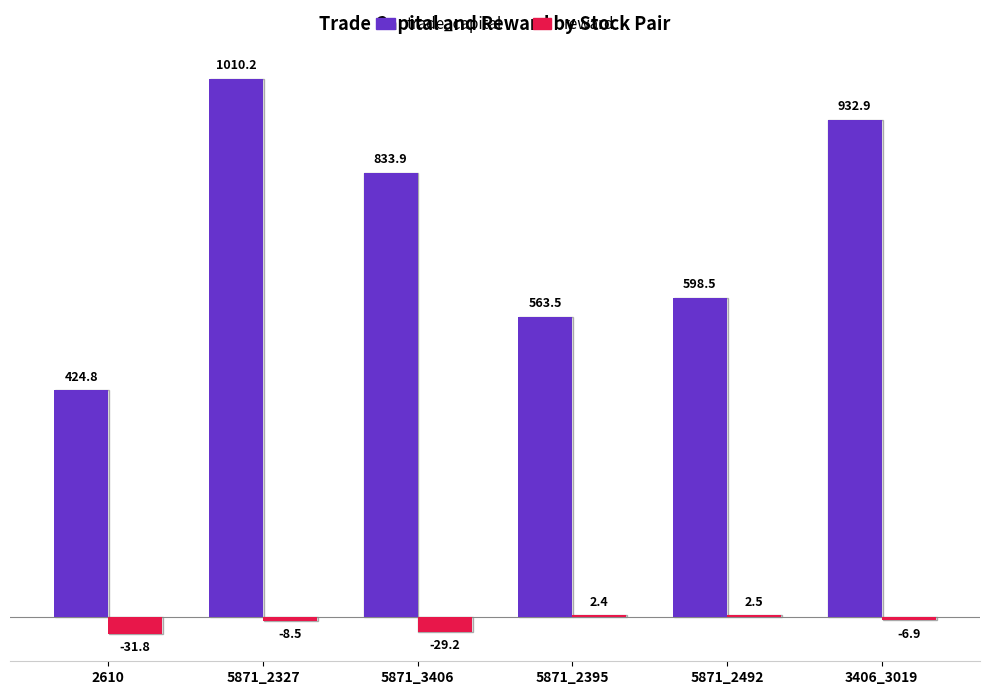

Read the reward value at 5871_2395.

2.4